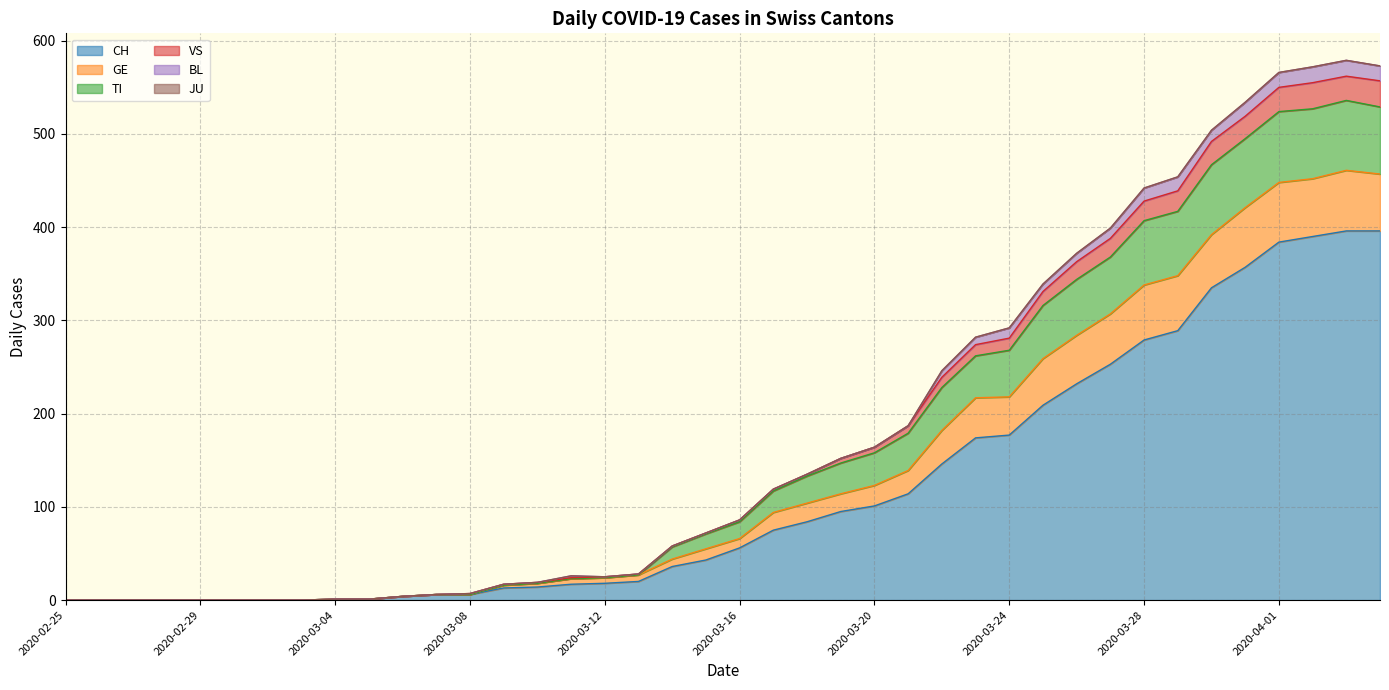

Does the chart have visible grid lines?

Yes